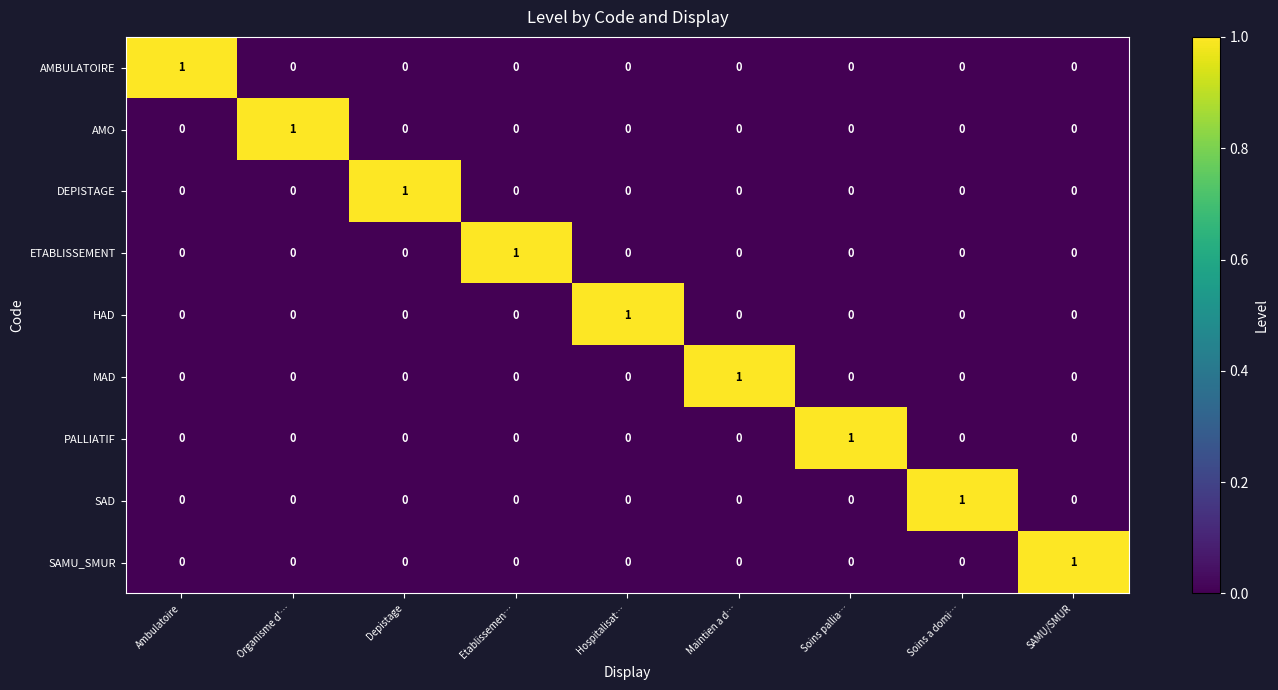

How many HAD values are between 0 and 1?

9